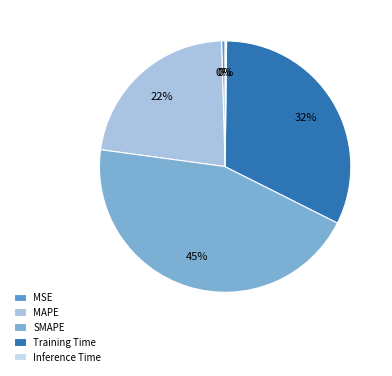

What portion of the pie excludes SMAPE?

55.3%